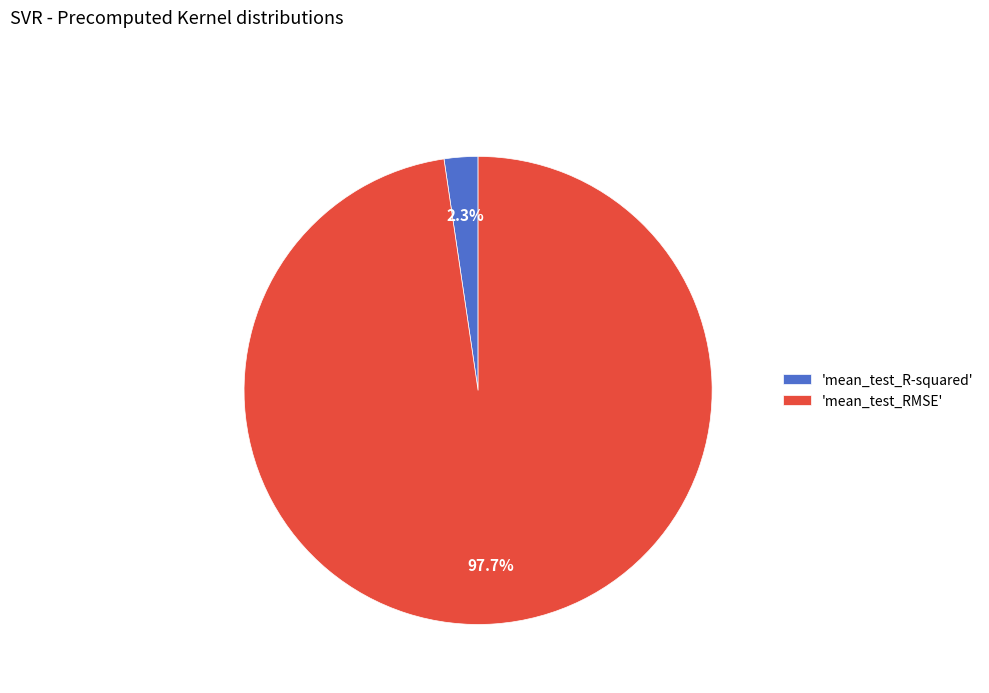

Count the number of slices in the pie.

2